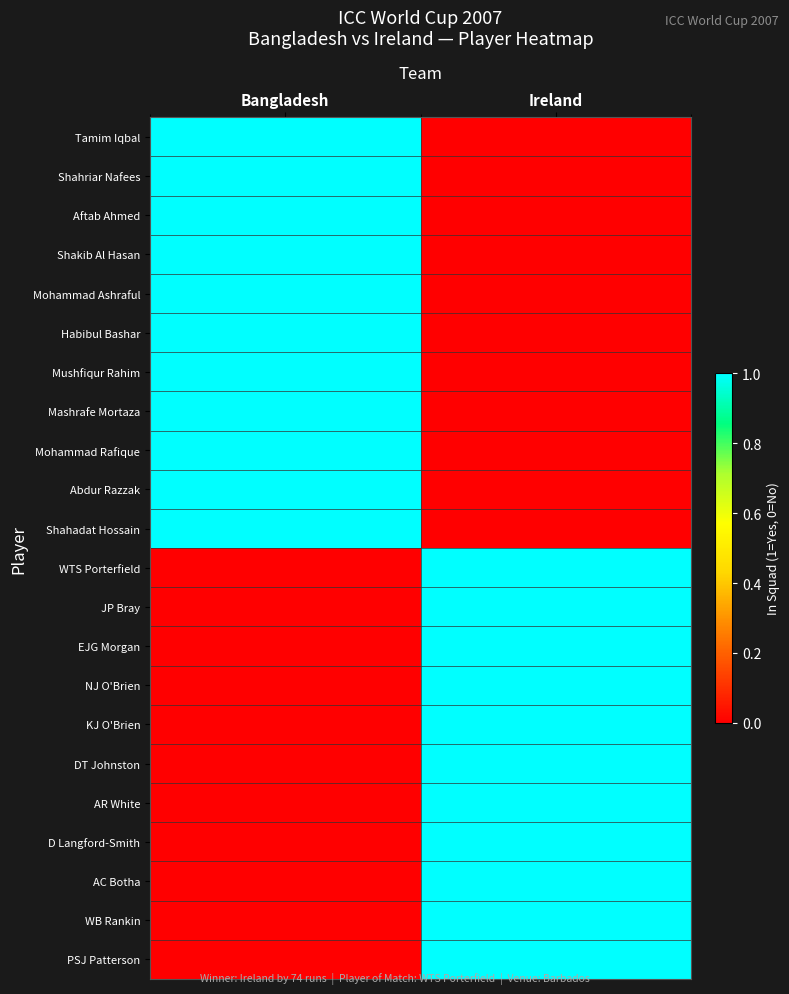

Between Bangladesh and Ireland, which series saw the biggest shift?

Tamim Iqbal